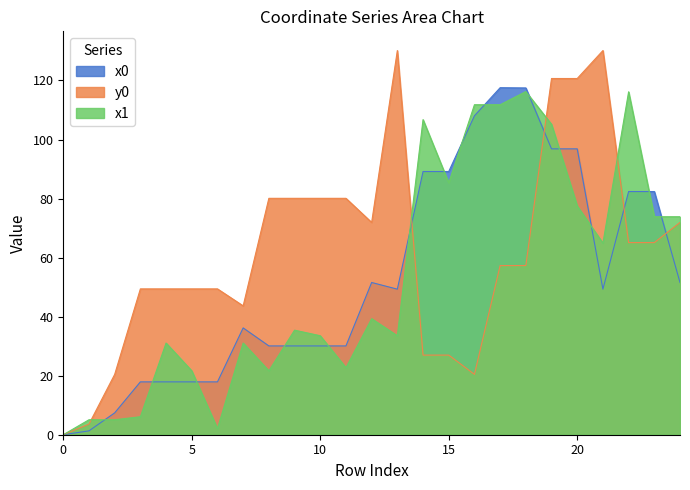

True or false: x0 has a value of 30.1 at 11.

True